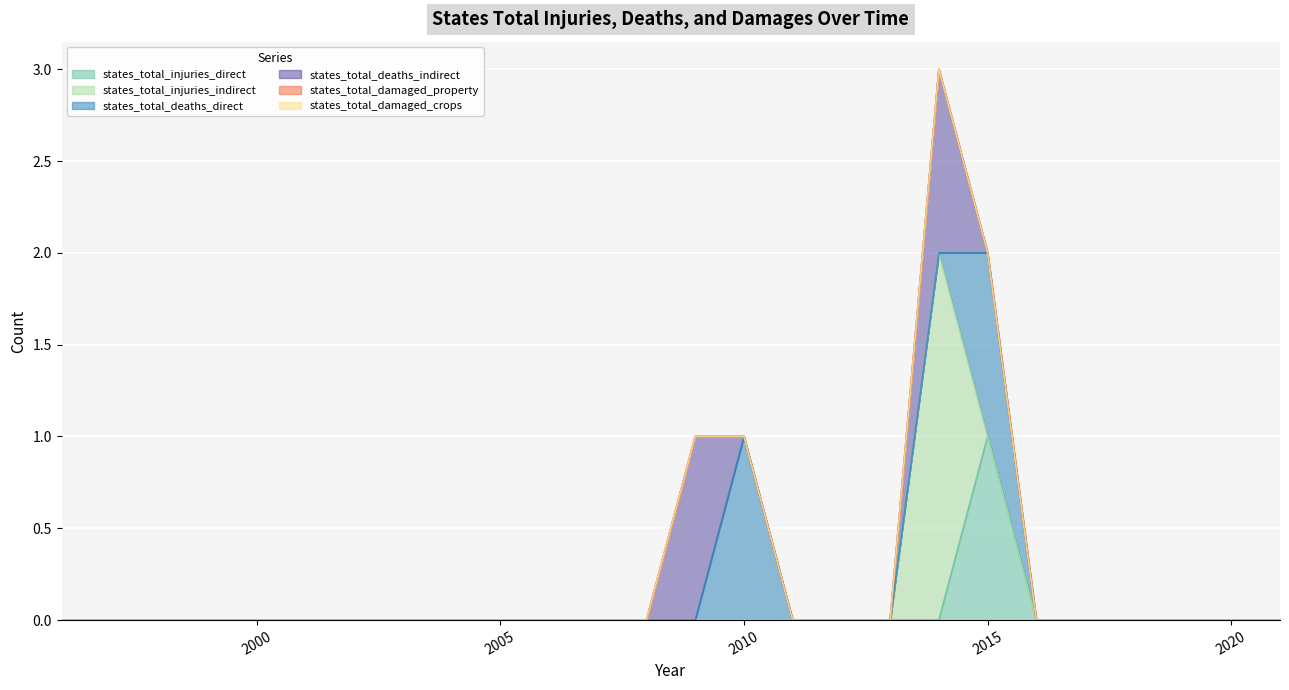

The value of states_total_injuries_direct at 2015 is 1. True or false?

True